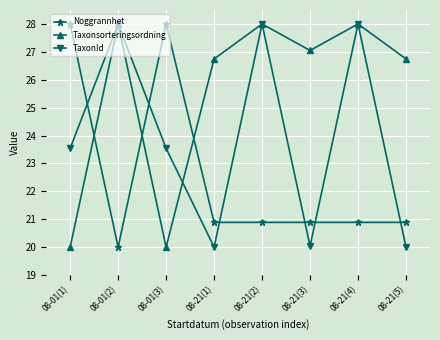

What is the total value across all series at 08-21(1)?

67.6